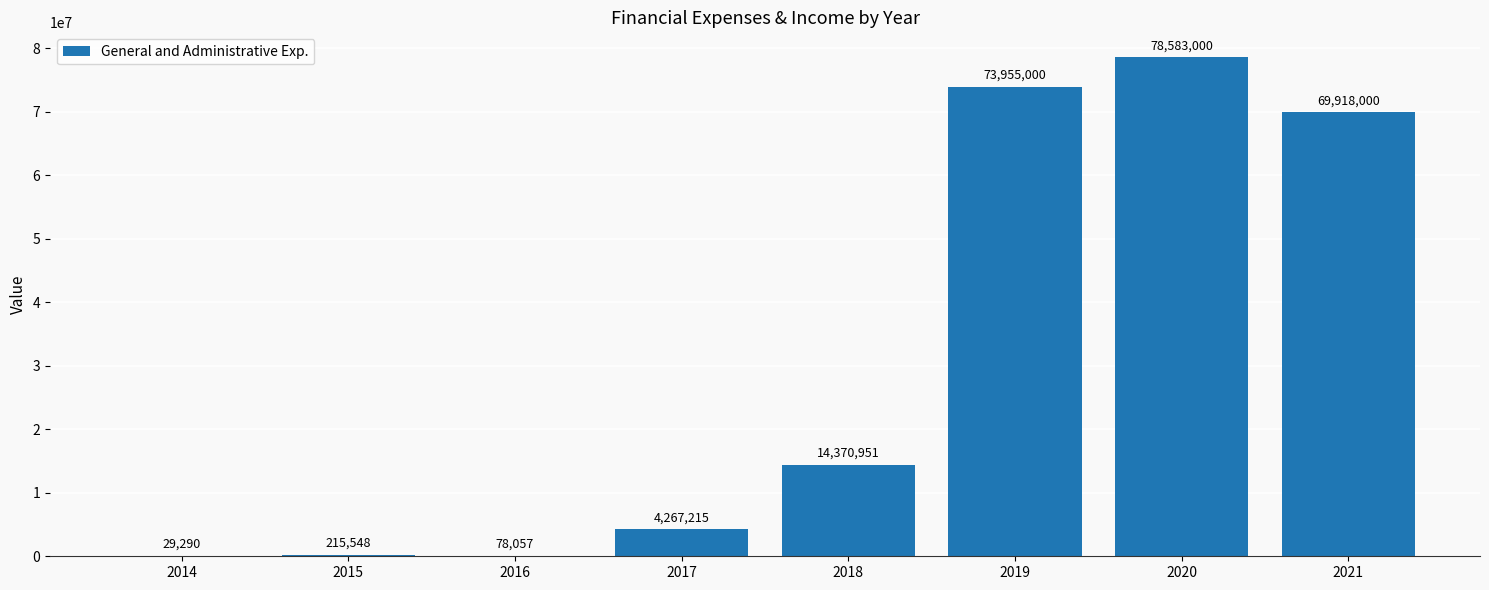

Is it true that the value at 2019 is 73955000?

True